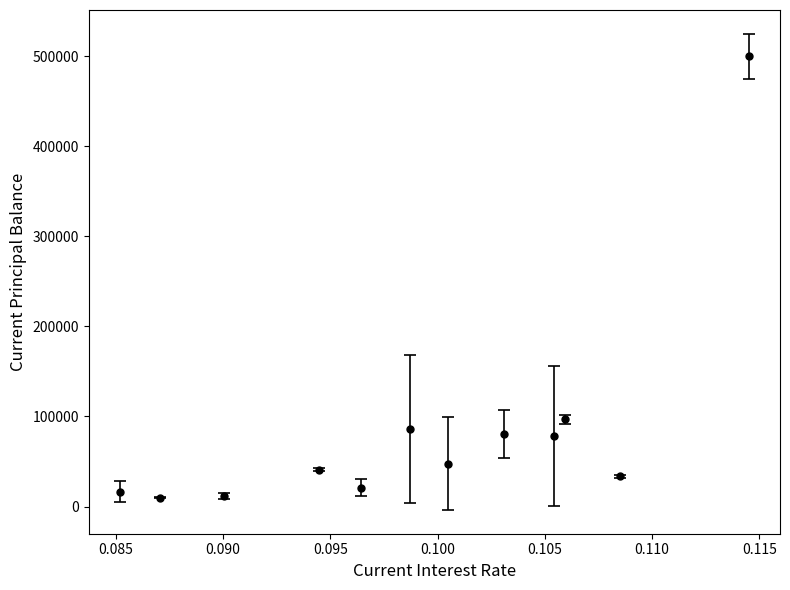

What is the average value?

85266.8